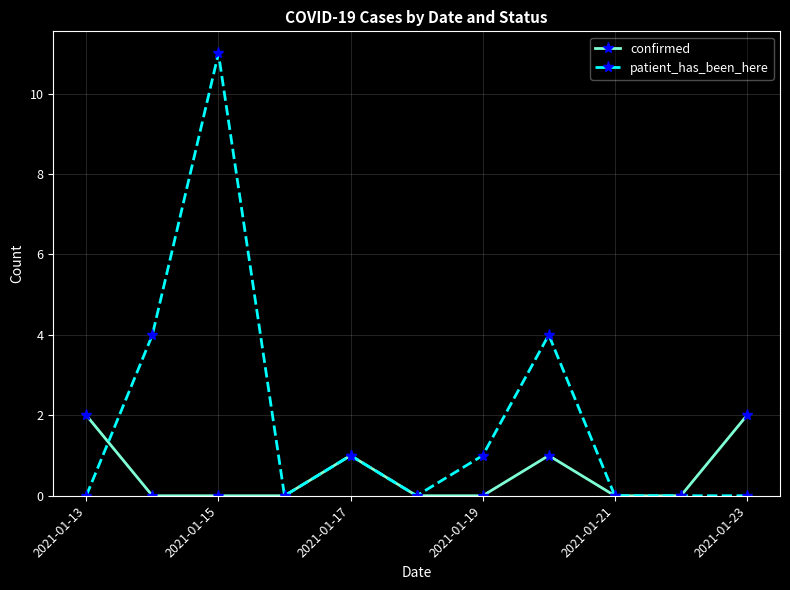

Rank the series by their average value, from highest to lowest.

patient_has_been_here, confirmed